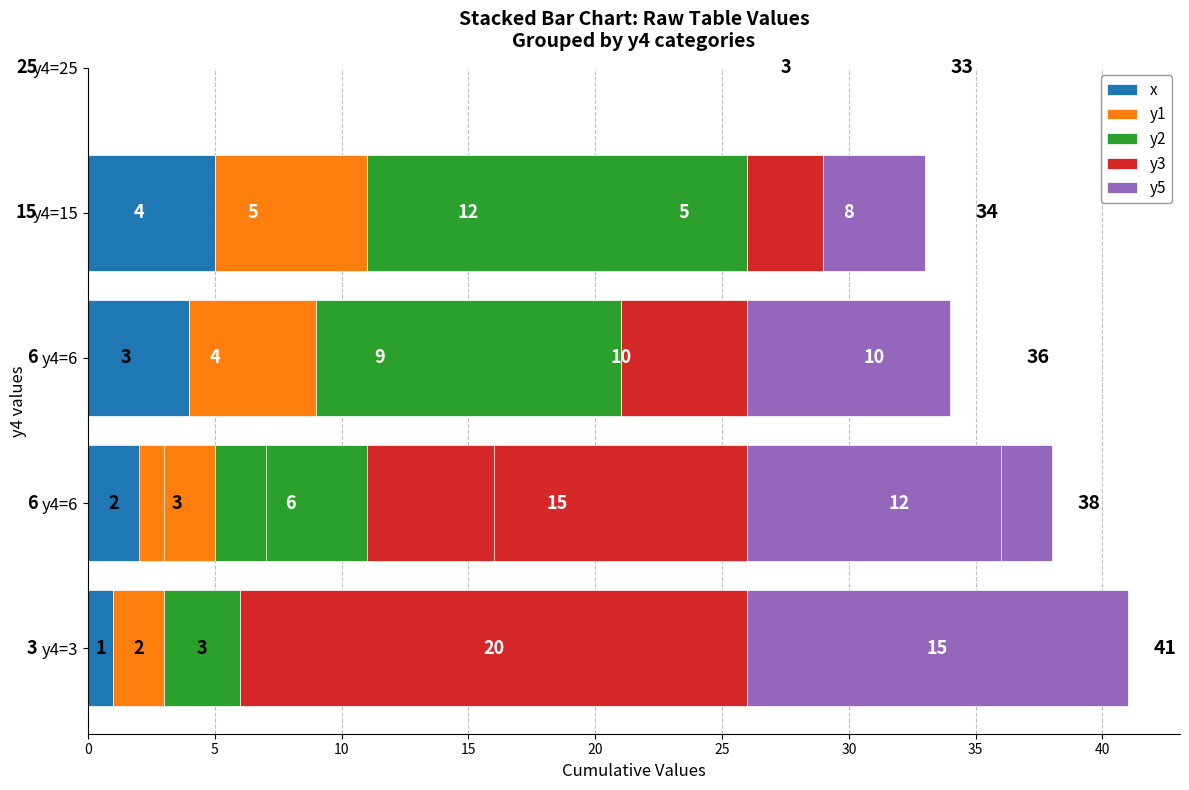

Which series has the largest total across all categories?

y3